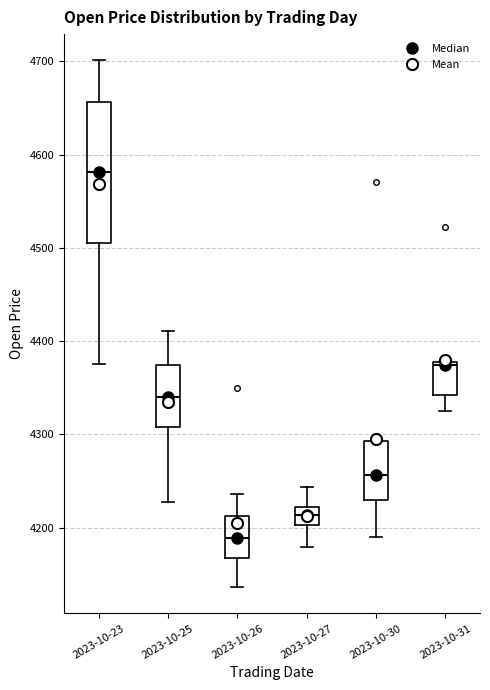

Reading left to right, read every box against the y-axis: the position of its median line, the range the box covers, and the ends of its whiskers. The values are not printed on the chart, so give them approximately, as read against the axis.

2023-10-23: median 4580, box 4510 to 4660, whiskers 4380 to 4700
2023-10-25: median 4340, box 4310 to 4370, whiskers 4230 to 4410
2023-10-26: median 4190, box 4170 to 4210, whiskers 4140 to 4240
2023-10-27: median 4210, box 4200 to 4220, whiskers 4180 to 4240
2023-10-30: median 4260, box 4230 to 4290, whiskers 4190 to 4290
2023-10-31: median 4370, box 4340 to 4380, whiskers 4330 to 4380